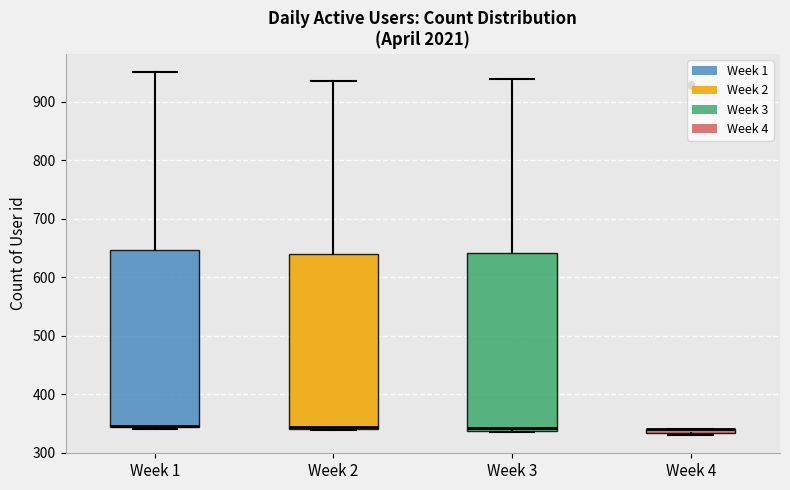

Where is the upper edge of the box for Week 2 on the y-axis? The values are not printed on the chart, so give them approximately, as read against the axis.

640